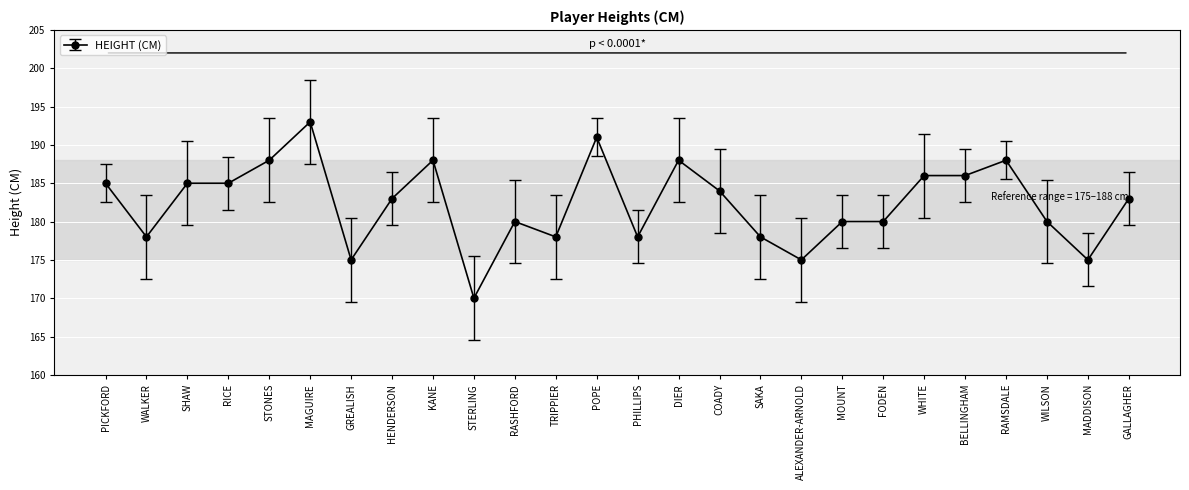

Does the chart display data point markers on the line(s)?

Yes